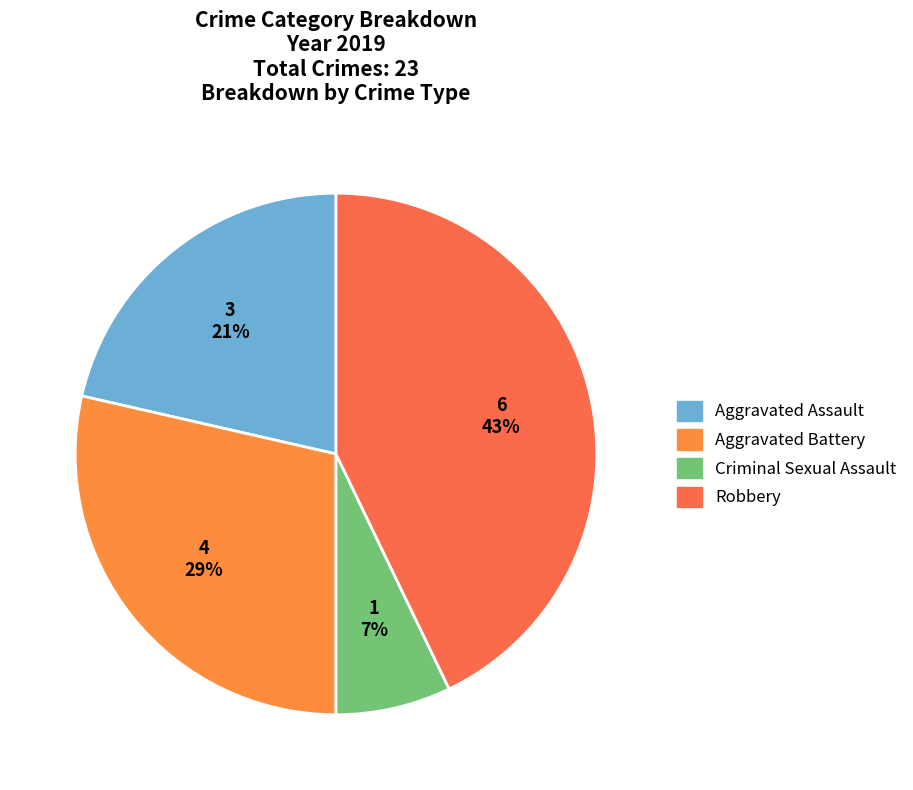

Count the number of slices in the pie.

4